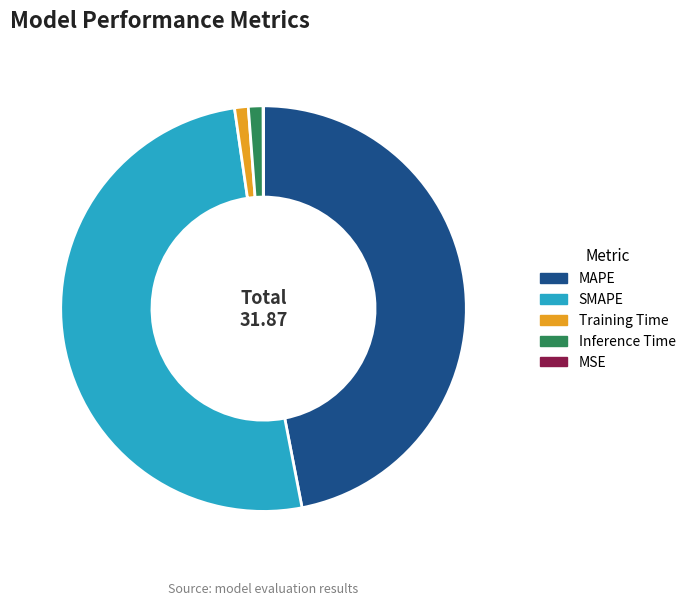

Between MAPE and Inference Time, which is larger?

MAPE